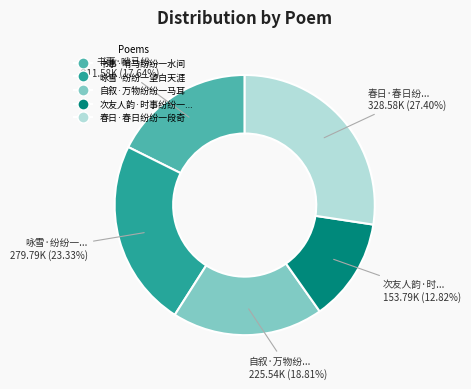

Is there a majority slice in this chart?

No